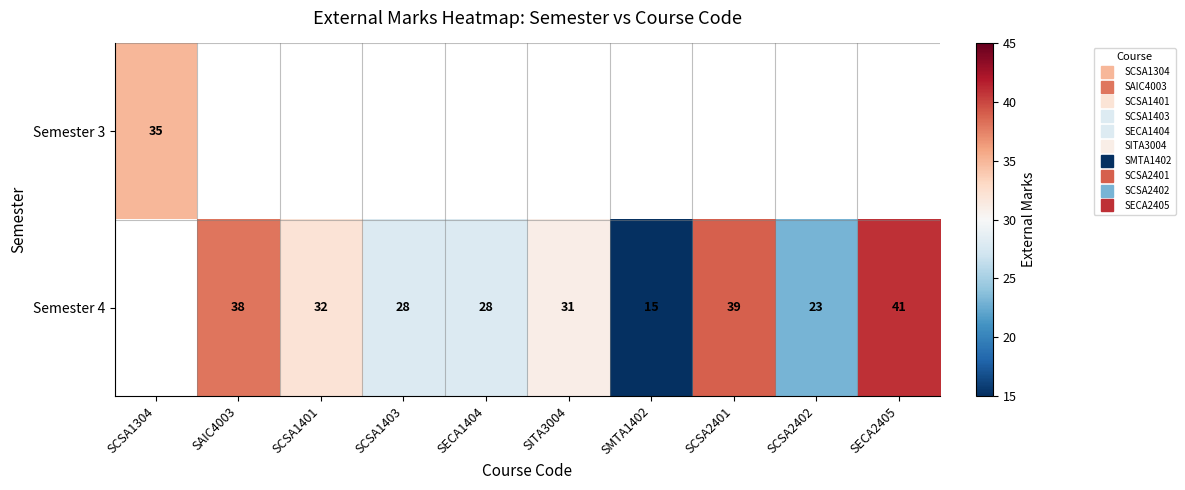

At how many categories does at least one series exceed 18?

9